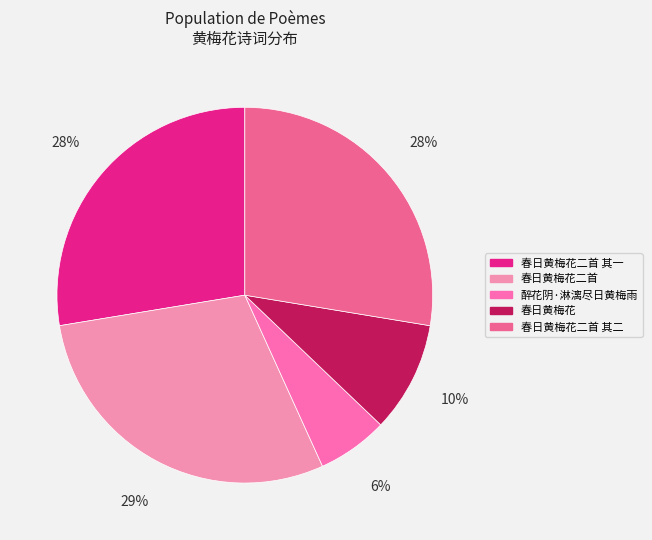

How many segments does this pie chart have?

5